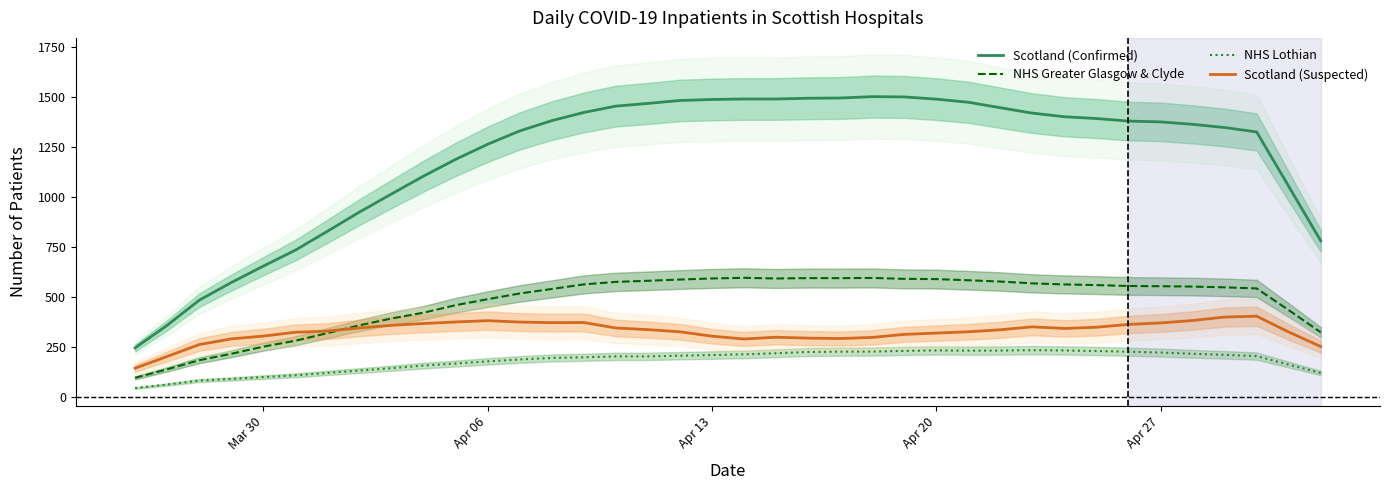

In Scotland (Suspected), how many points are higher than both neighbors (excluding endpoints)?

5